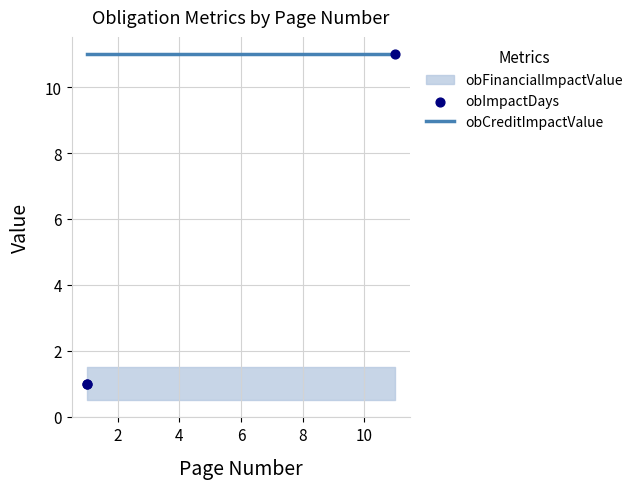

Which series has the largest Y range (max minus min)?

obImpactDays